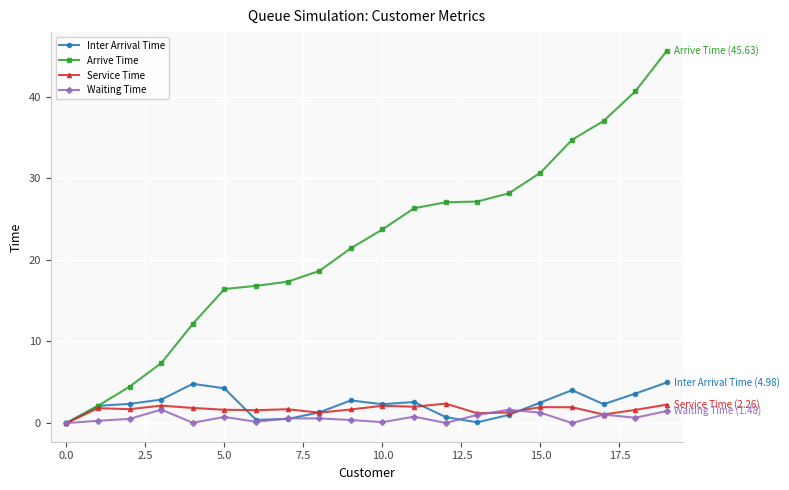

What is the maximum value for Inter Arrival Time?

5.0